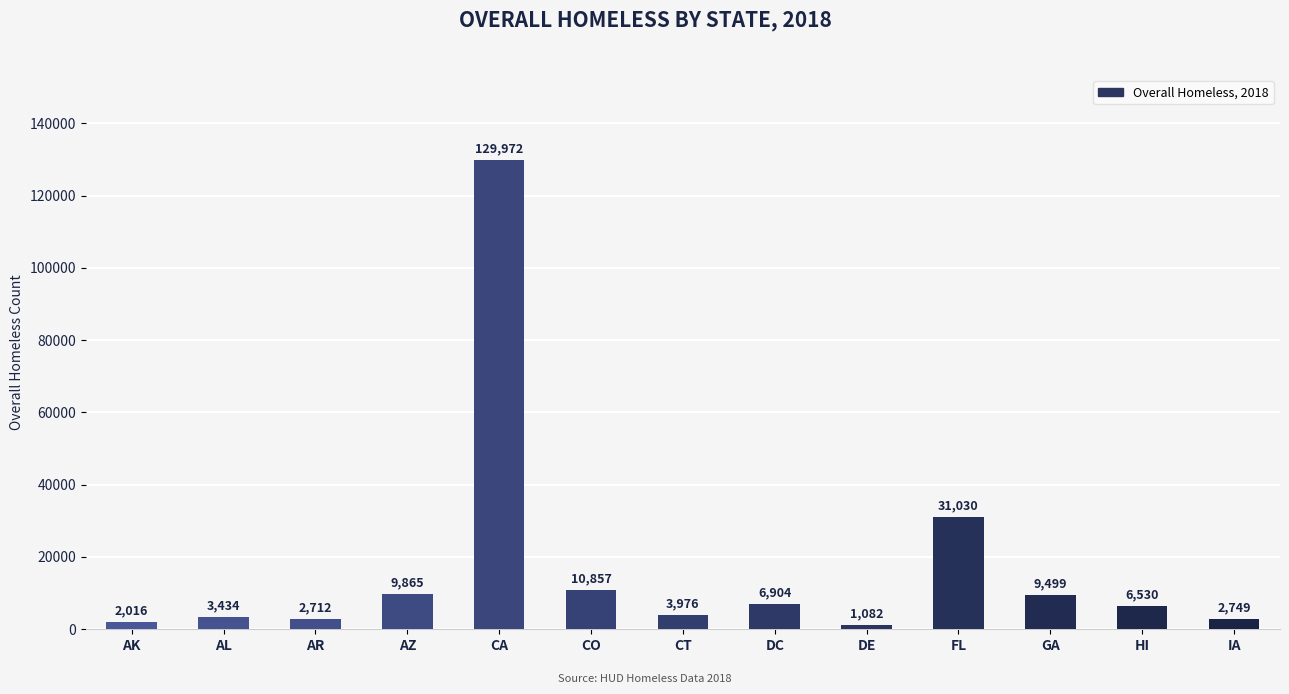

Between HI and GA, which is larger?

GA